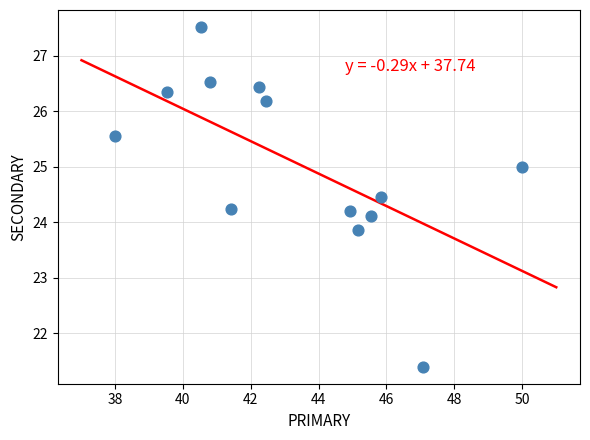

What is the range of Y values (max minus min)?

6.1